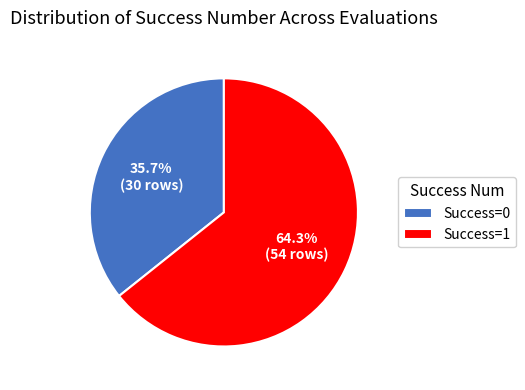

Combined, do Success=1 and Success=0 account for over 50%?

Yes